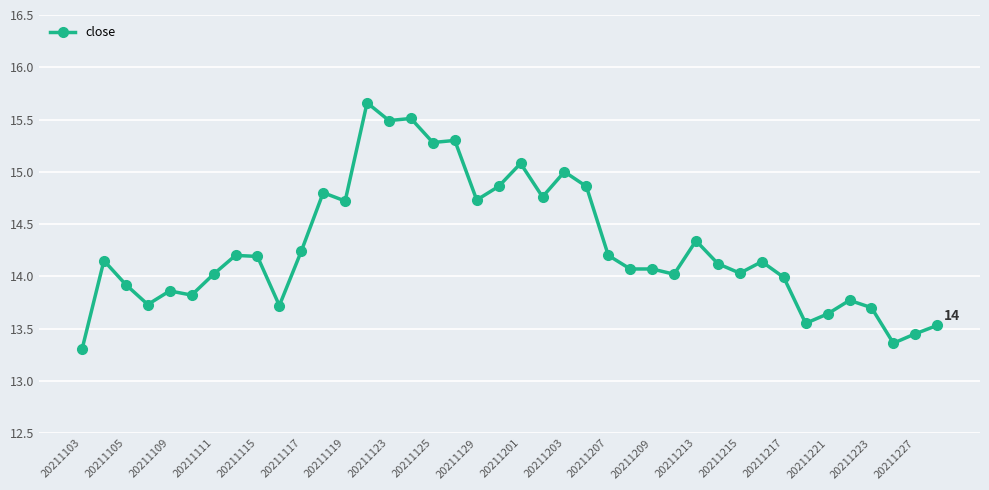

What is the value of the 6th point from the left?

13.8